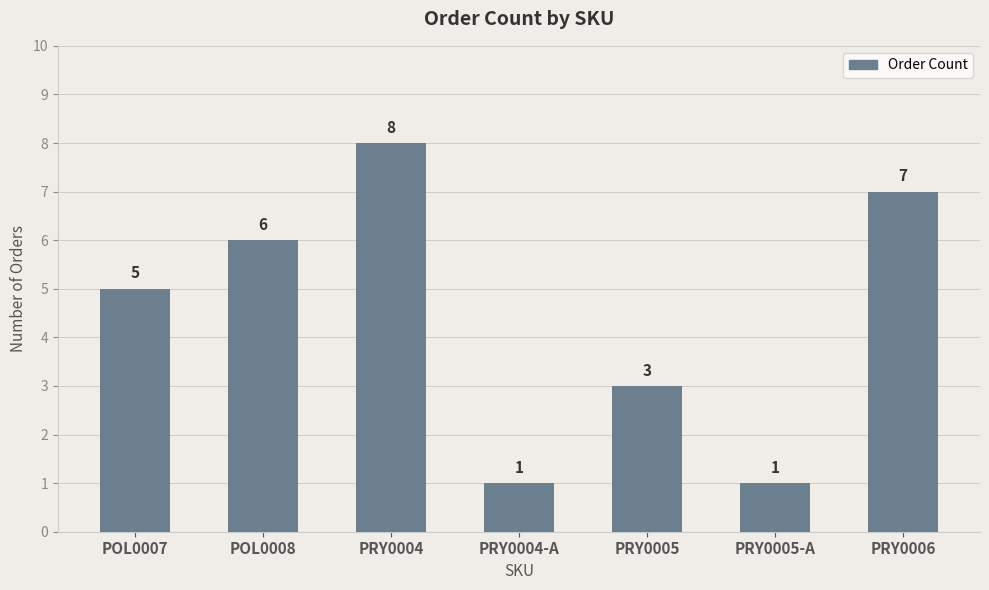

What is the minimum value shown in the chart?

1